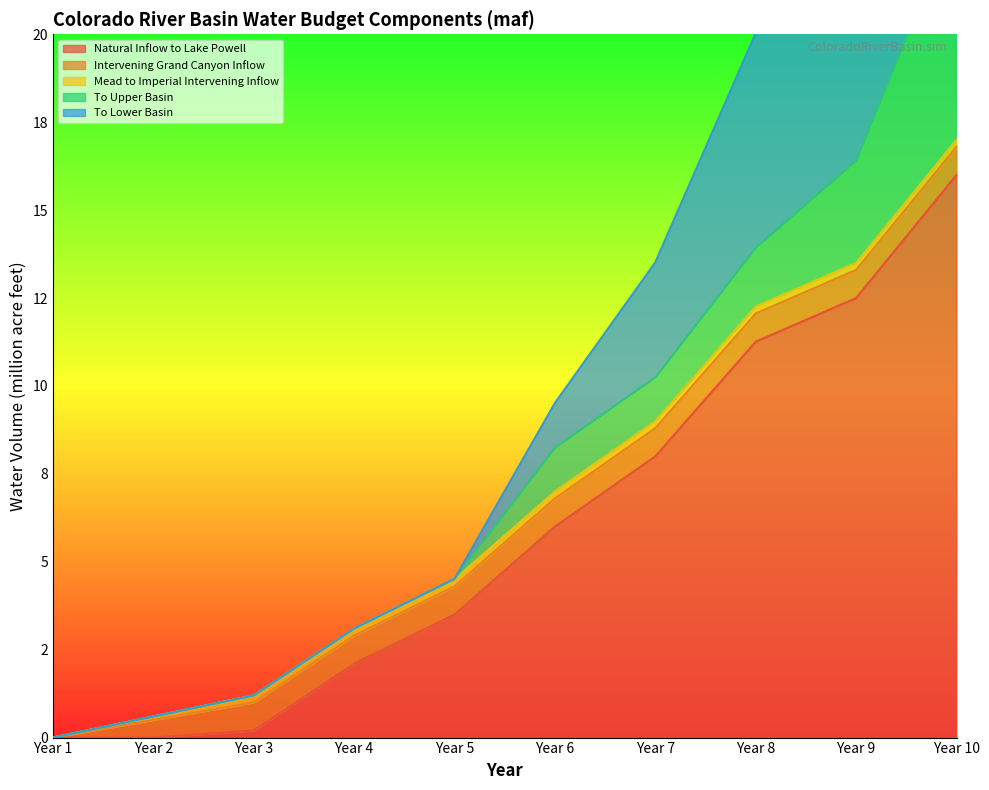

At Year 1, list the series in order from largest to smallest.

Natural Inflow to Lake Powell, Intervening Grand Canyon Inflow, Mead to Imperial Intervening Inflow, To Upper Basin, To Lower Basin